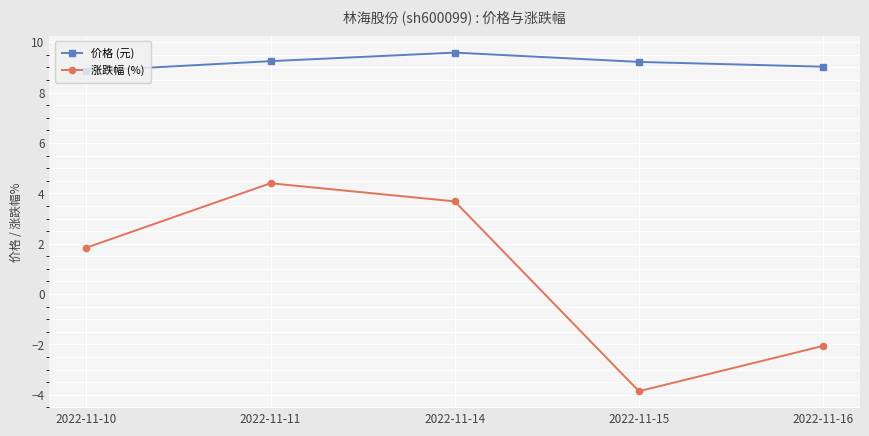

Does the chart display data point markers on the line(s)?

Yes